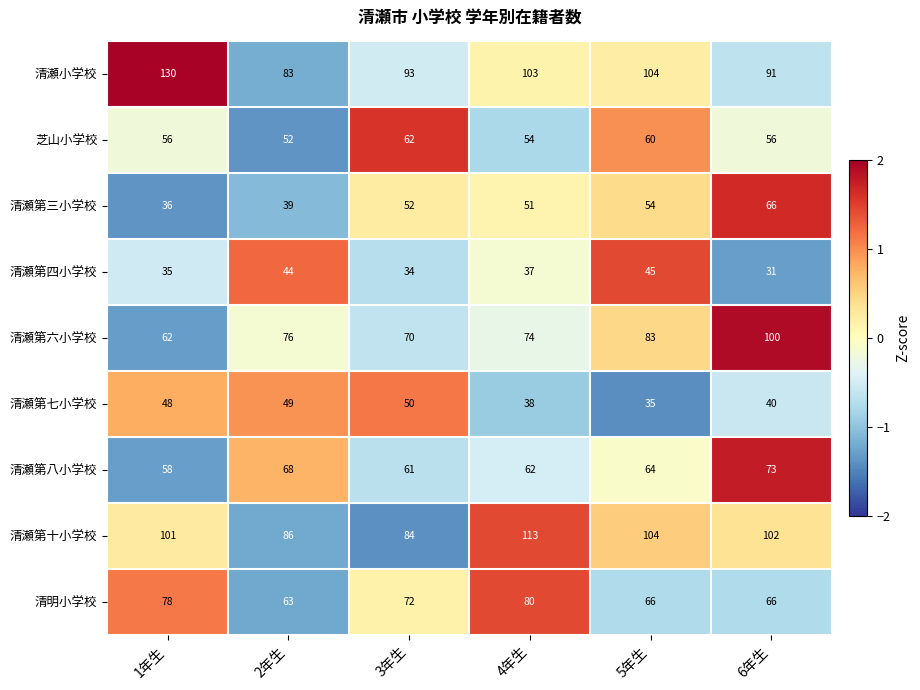

Which category has the lowest value in the 清瀬第三小学校 series?

1年生